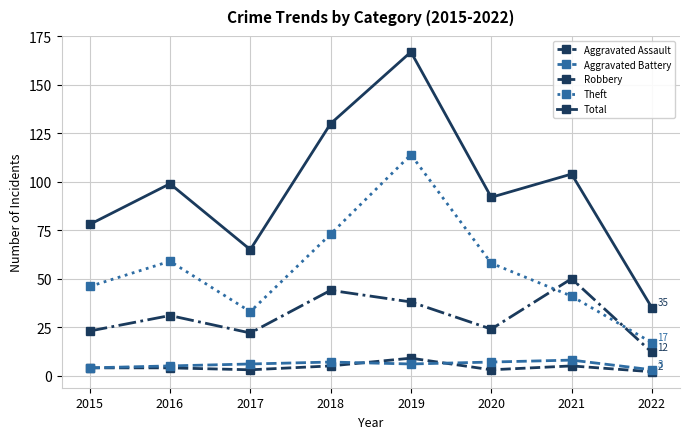

What is the spread (max minus min) of values at 2020?

89